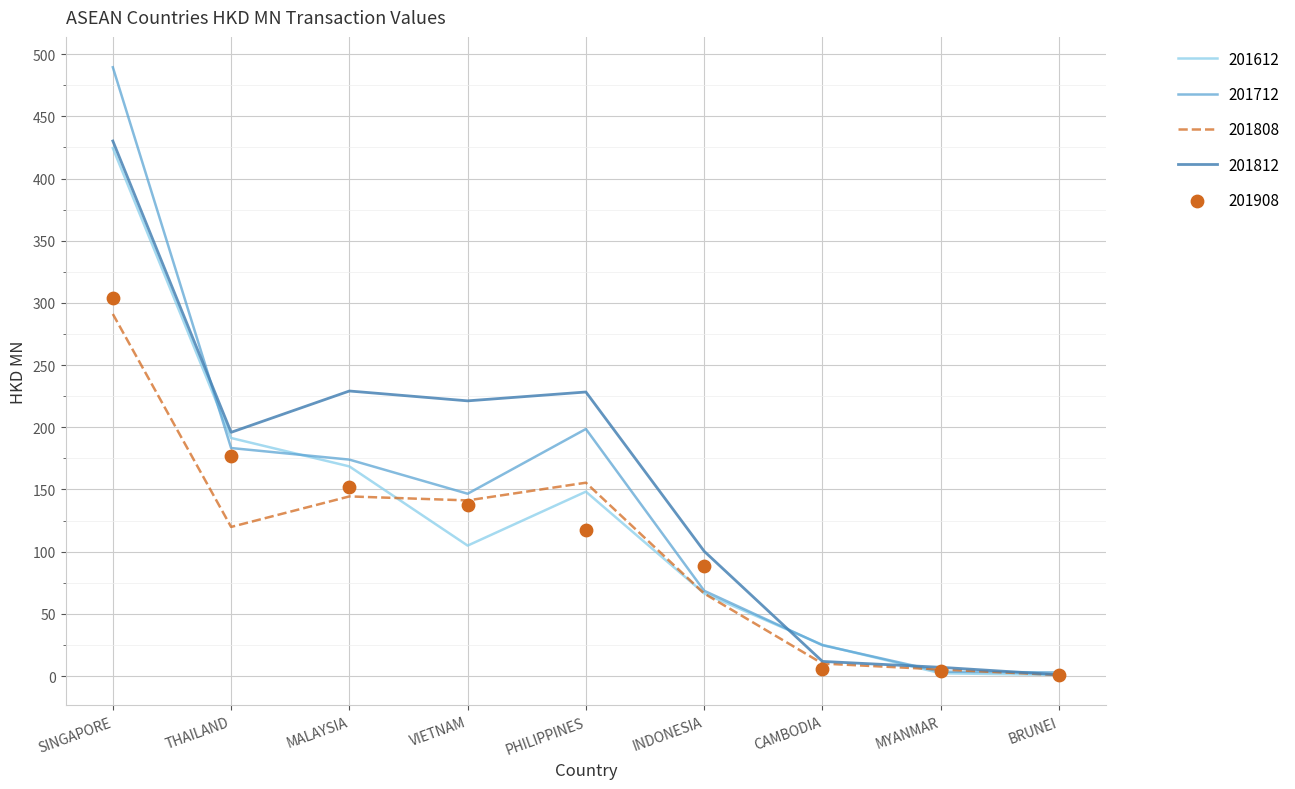

What is the total value across all series at THAILAND?

867.6